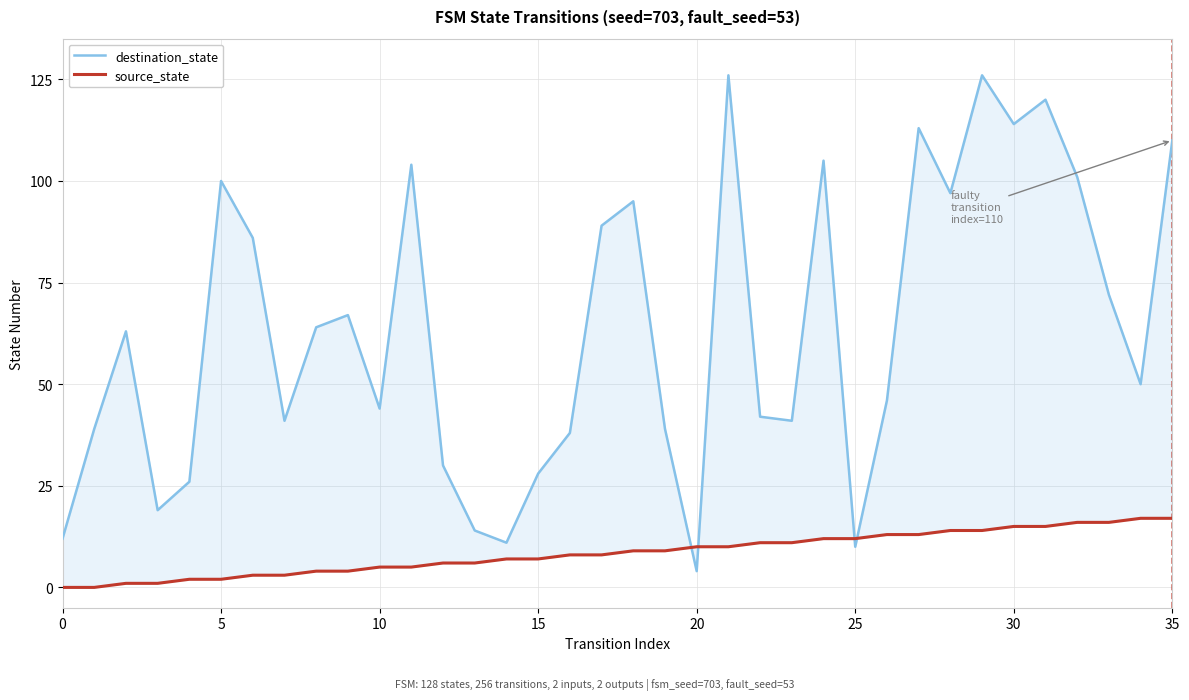

What is the total value across all series at 22?

53